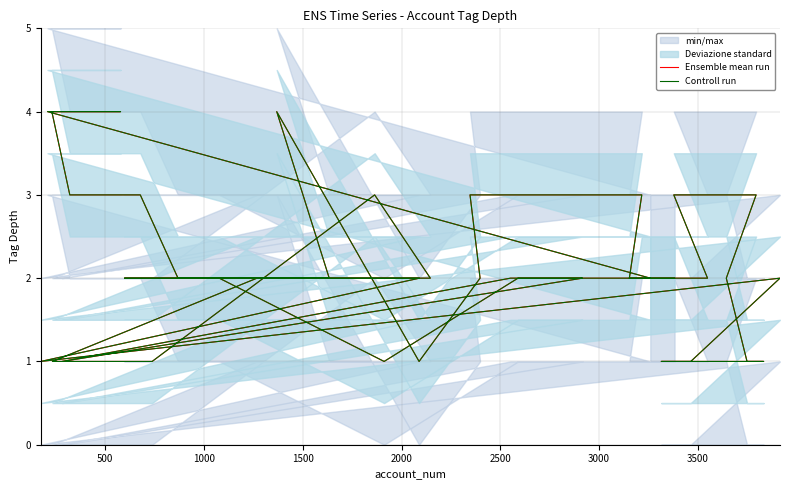

Does the chart have visible grid lines?

Yes